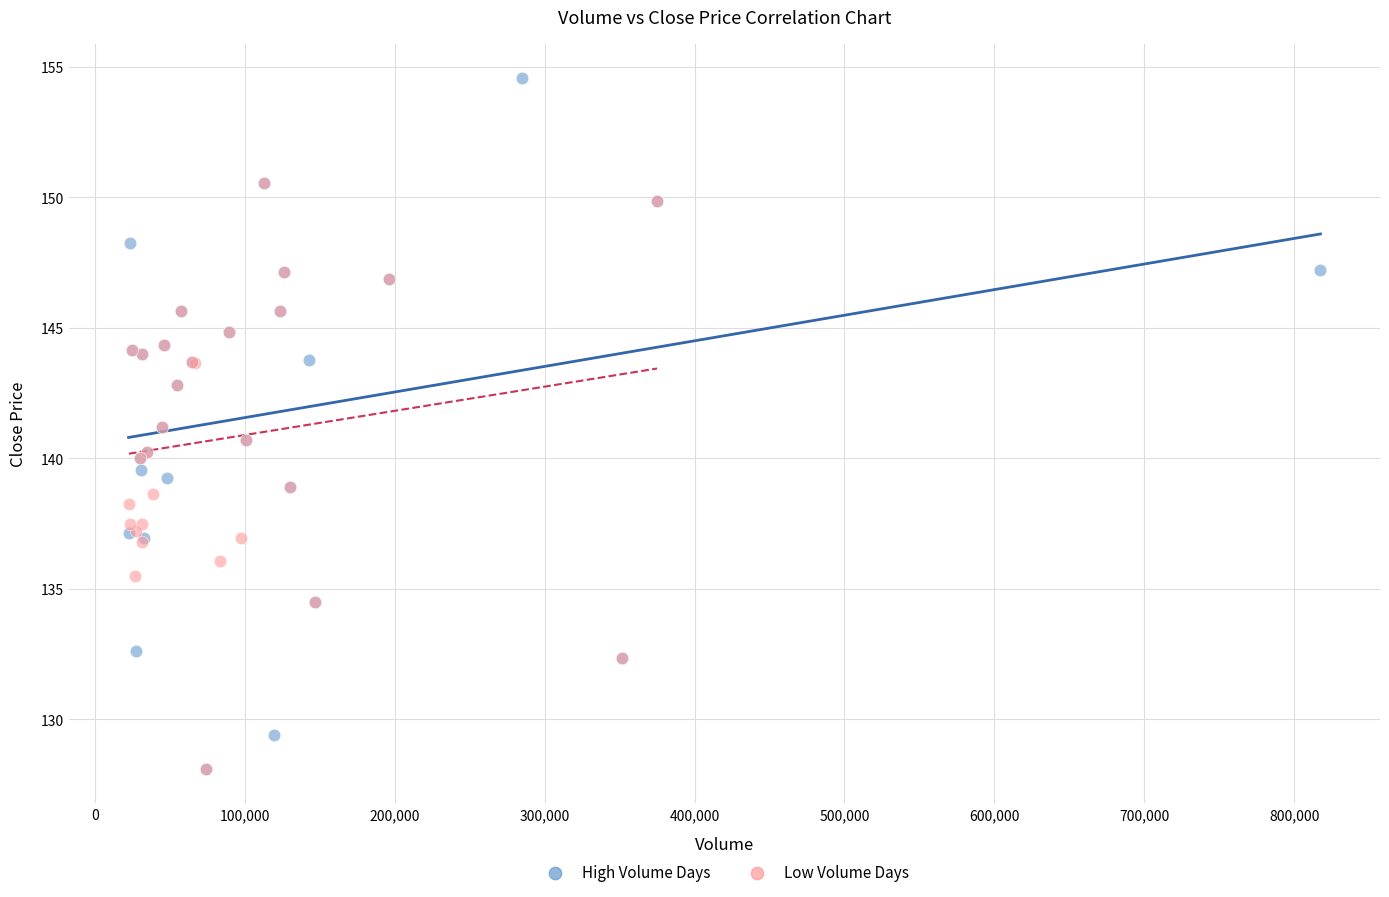

Which series has the widest spread of Y values?

High Volume Days